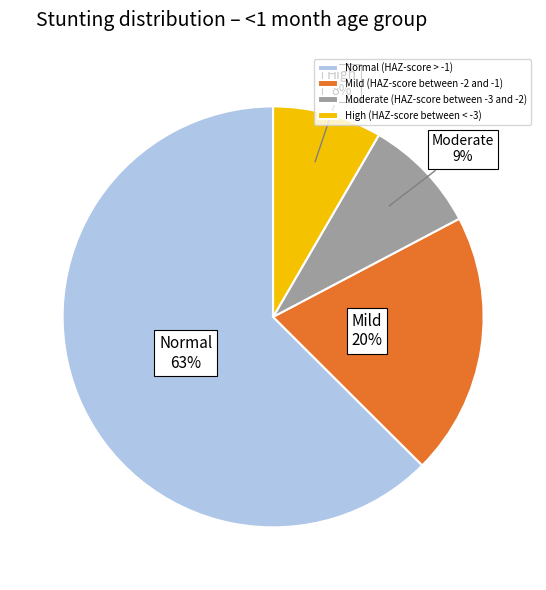

How many slices are in this pie chart?

4